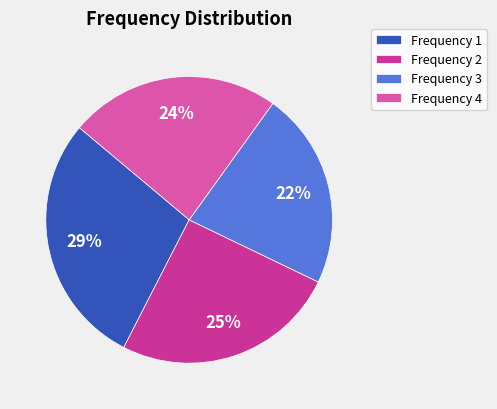

Count the number of slices in the pie.

4